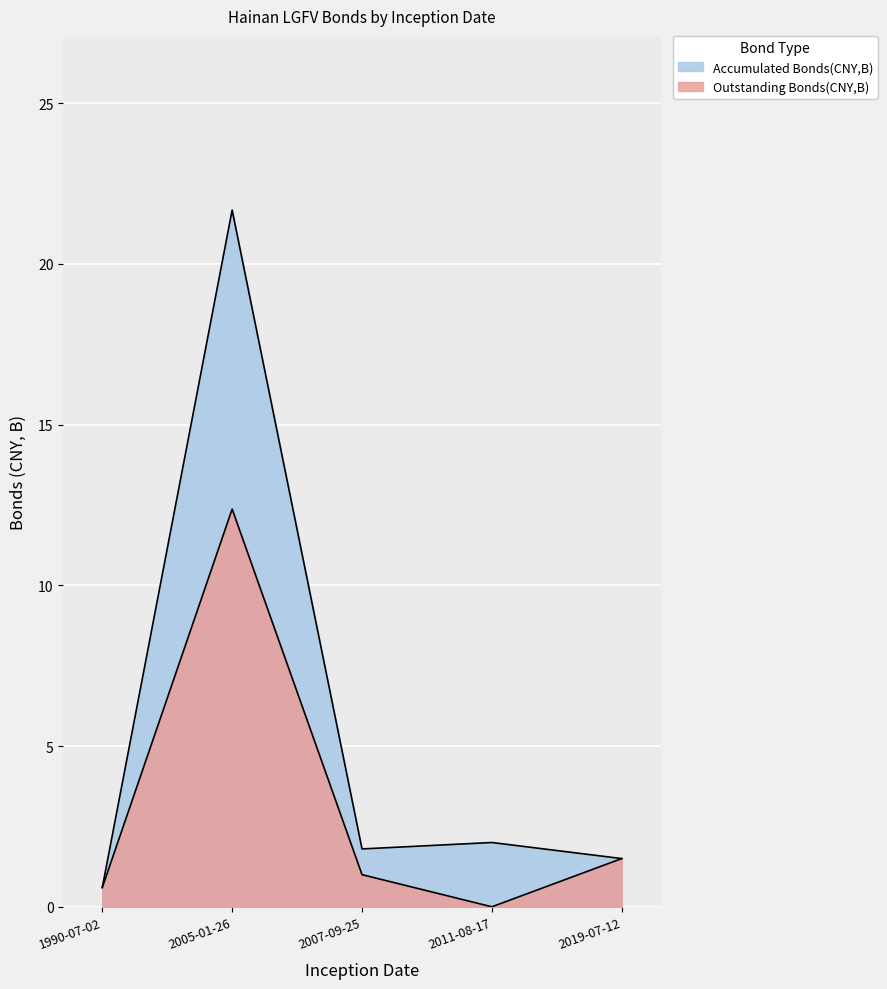

The Accumulated Bonds(CNY,B) series shows 2.8 at 2007-09-25. True or false?

False